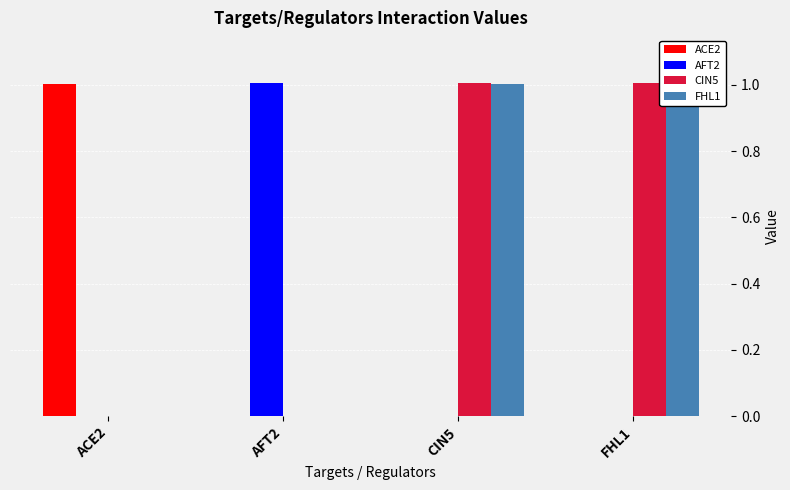

Reading right to left, transcribe all the data shown in this chart.

ACE2: 0.0	0.0	0.0	1.0
AFT2: 0.0	0.0	1.0	0.0
CIN5: 1.0	1.0	0.0	0.0
FHL1: 1.0	1.0	0.0	0.0